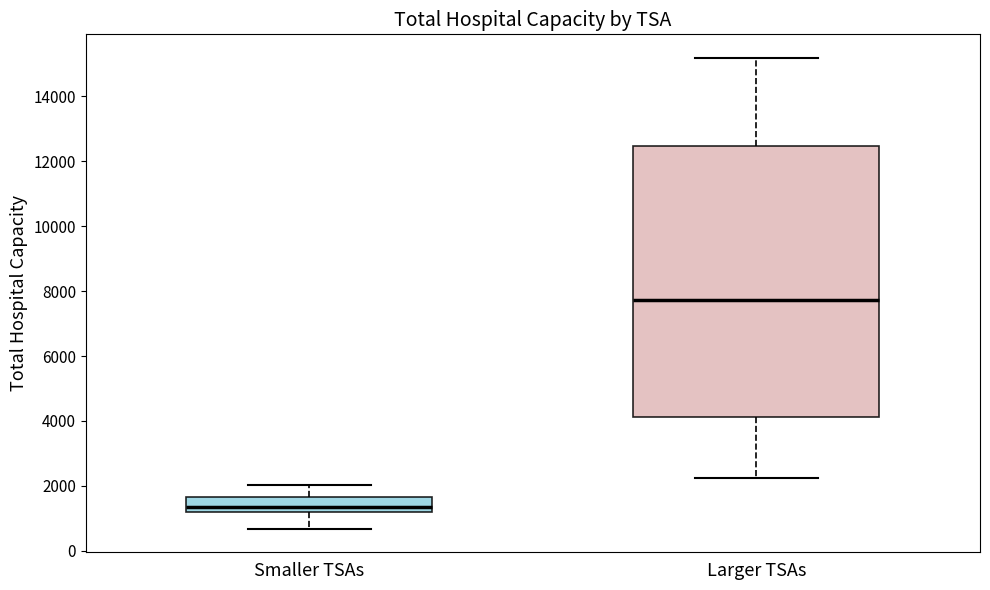

Reading left to right, transcribe this box plot: for each box, give where its median line is, the range the box spans, and where its two whiskers end, as read against the y-axis. The values are not printed on the chart, so give them approximately, as read against the axis.

Smaller TSAs: median 1400, box 1200 to 1600, whiskers 600 to 2000
Larger TSAs: median 7800, box 4200 to 12400, whiskers 2200 to 15200